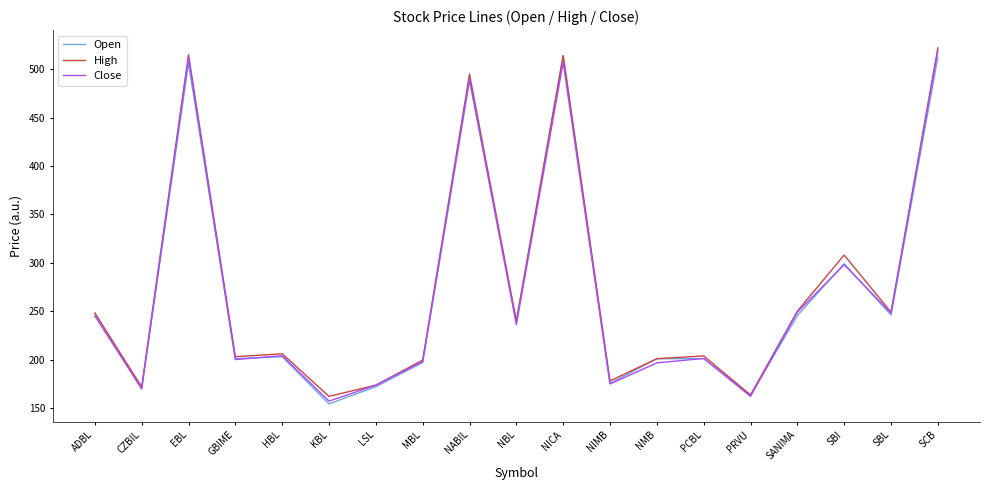

Which category has the lowest value in the Open series?

KBL